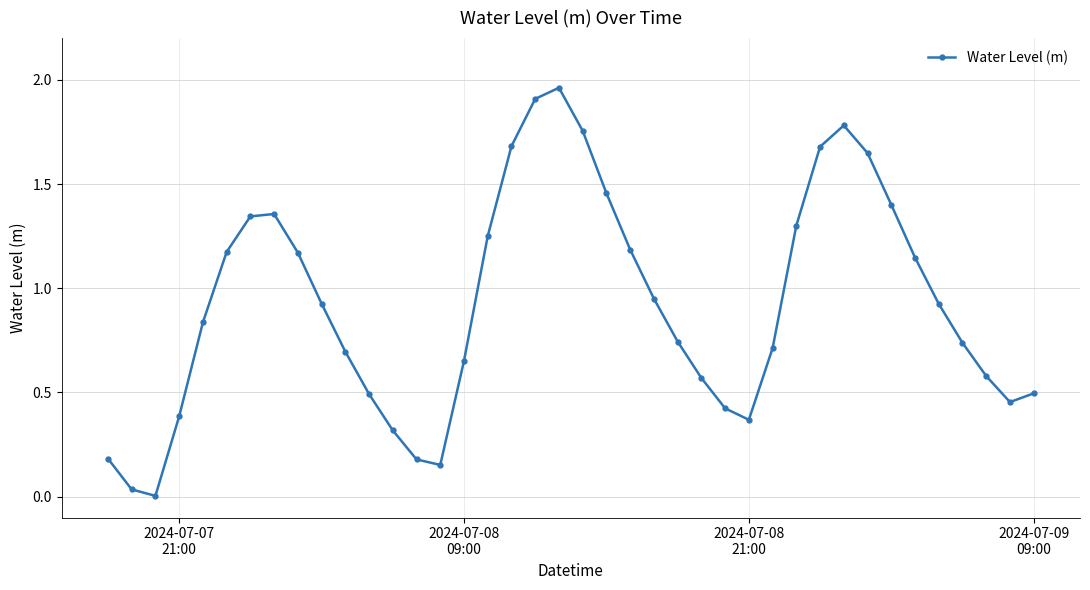

How many points are higher than both their immediate neighbors (excluding endpoints)?

3